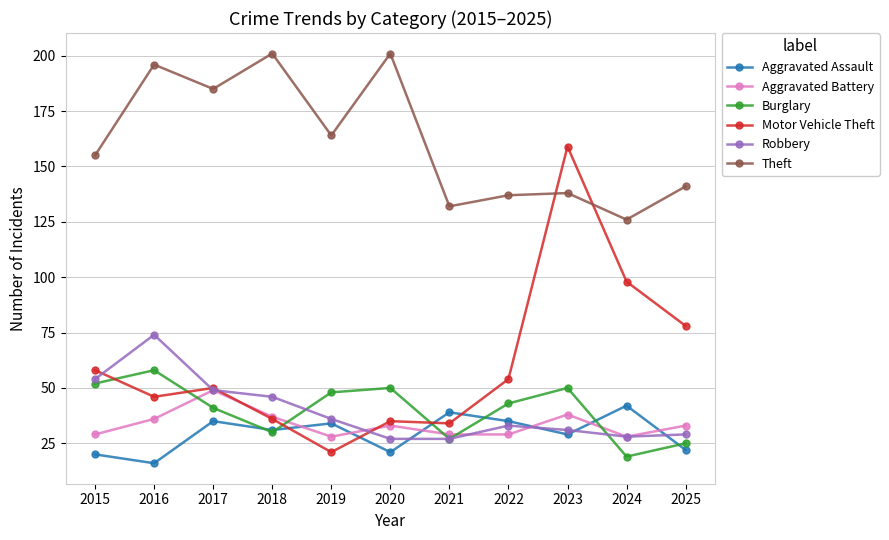

What is the value of the Burglary point at the 10th from the left?

19